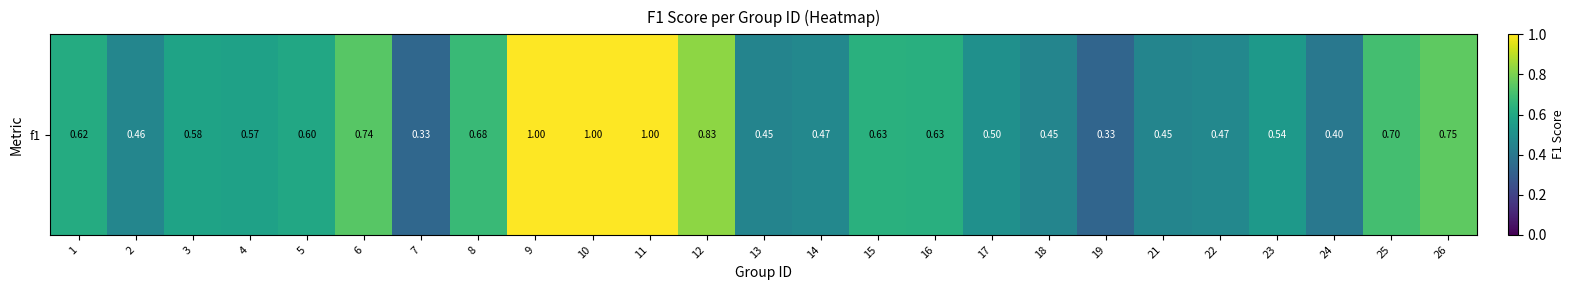

Rank the categories by value from lowest to highest.

19, 7, 24, 13, 18, 21, 2, 22, 14, 17, 23, 4, 3, 5, 1, 16, 15, 8, 25, 6, 26, 12, 9, 10, 11